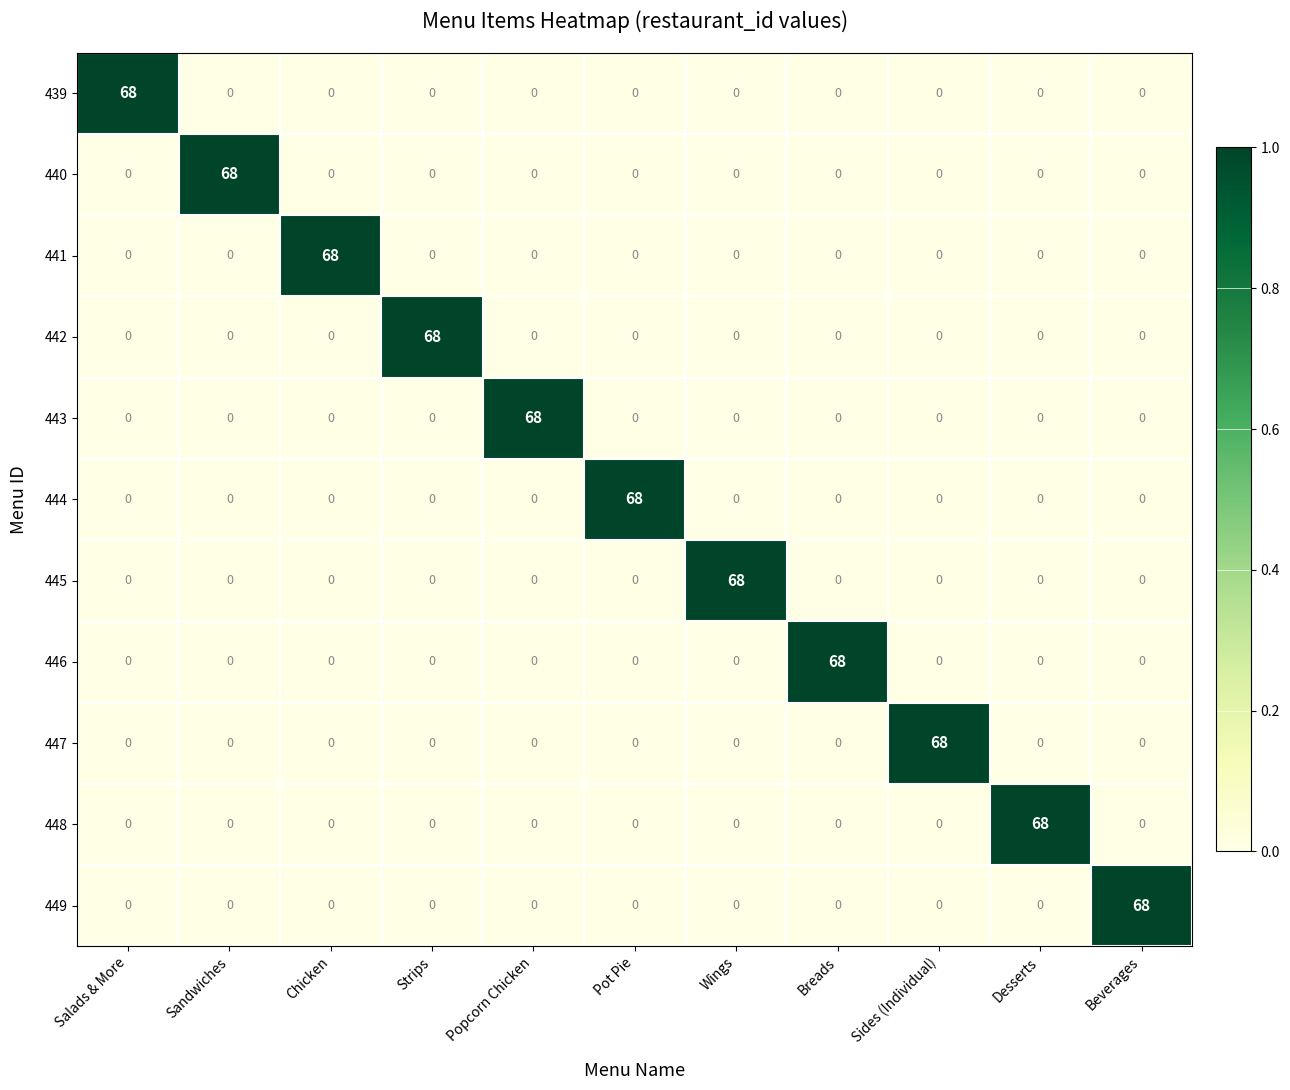

The value of 449 at Strips is 32. True or false?

False